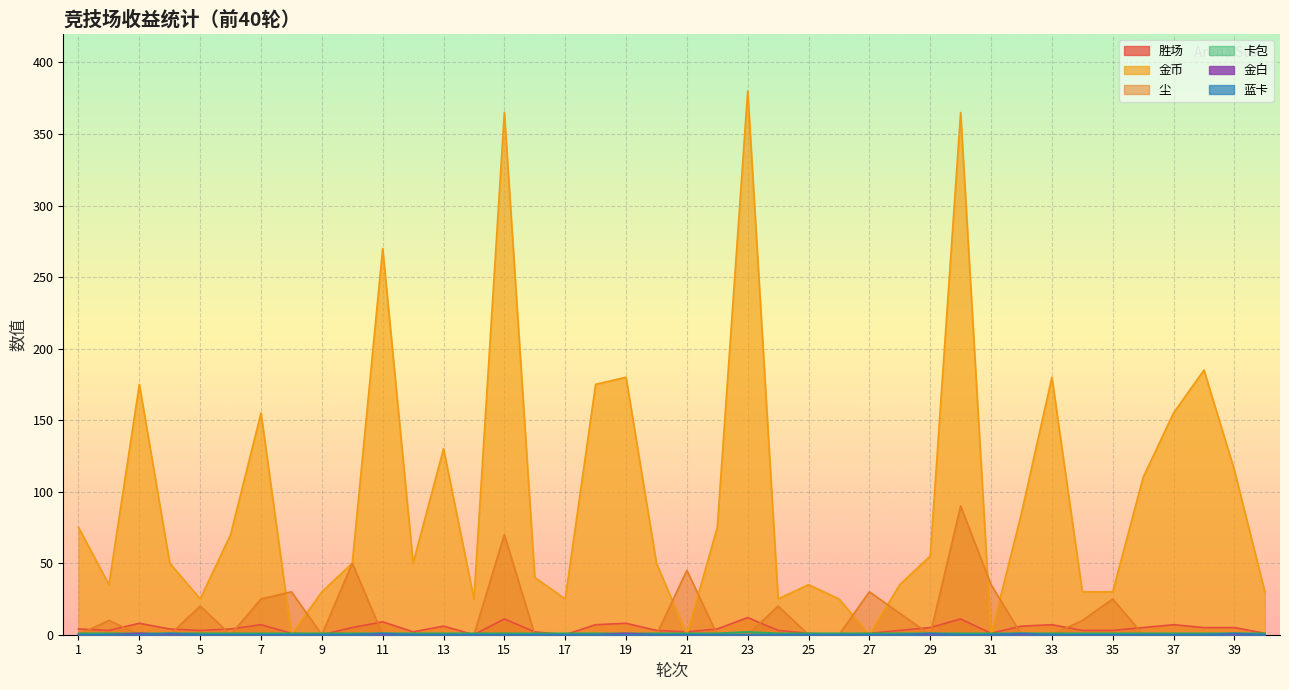

At which label does 金白 reach its peak?

3